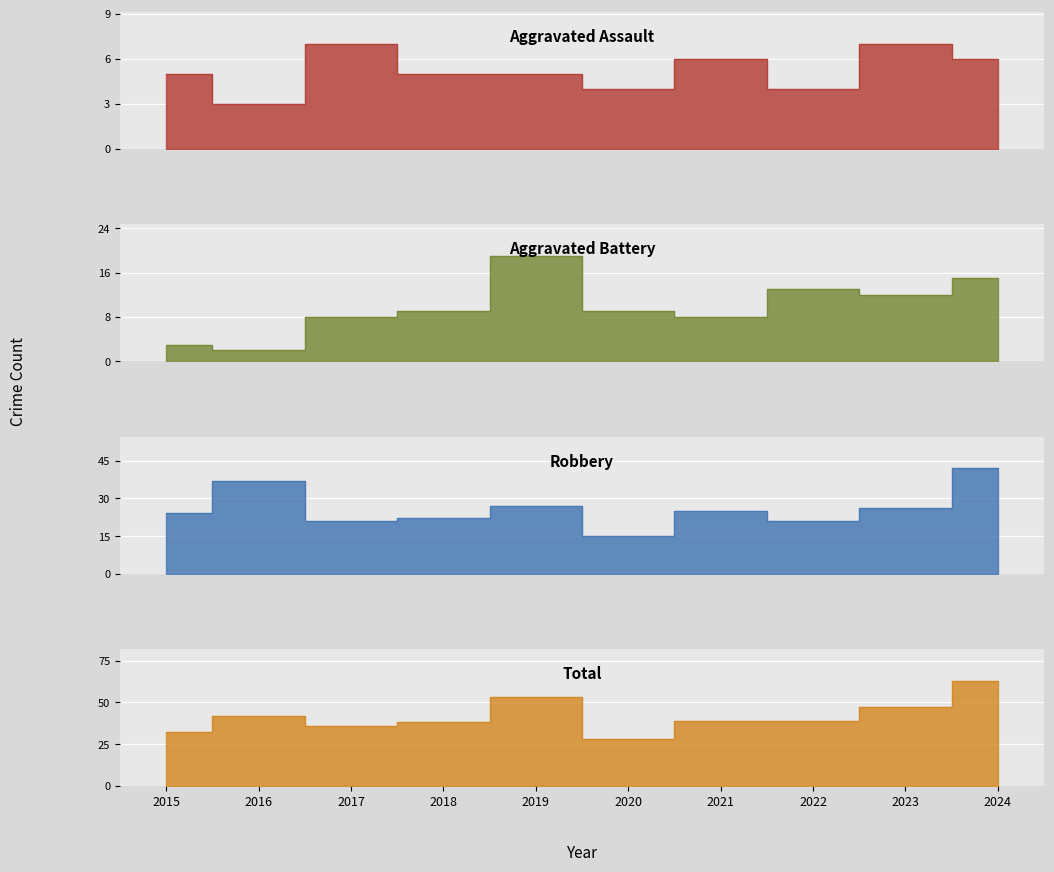

List the series in order of their peak value, lowest first.

Aggravated Assault, Aggravated Battery, Robbery, Total